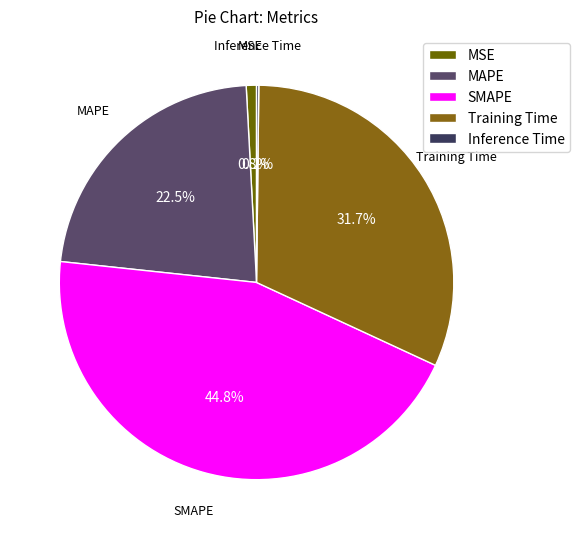

Is there a majority slice in this chart?

No